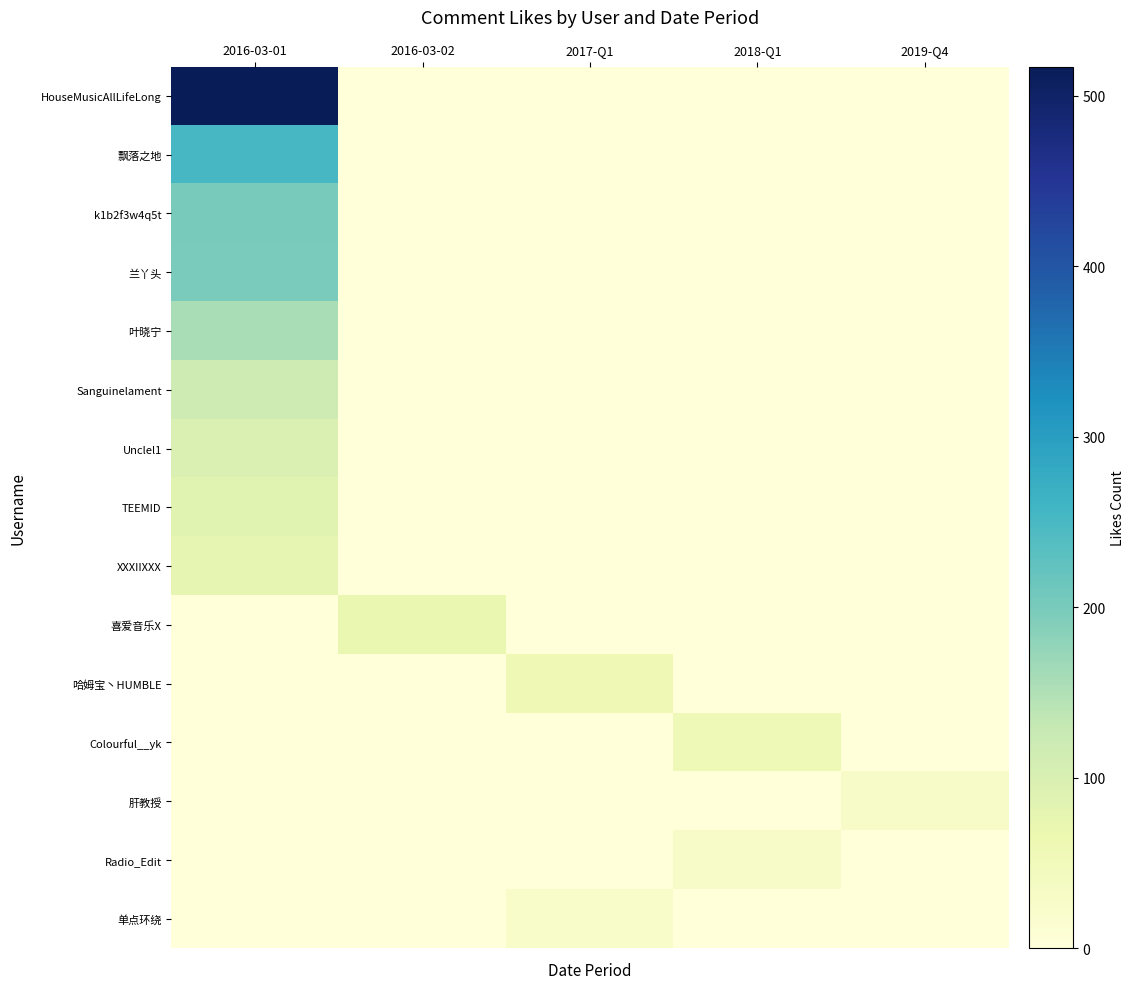

Reading left to right, transcribe all the data shown in this chart.

HouseMusicAllLifeLong: 2016-03-01=517	2016-03-02=0	2017-Q1=0	2018-Q1=0	2019-Q4=0
飘落之地: 2016-03-01=251	2016-03-02=0	2017-Q1=0	2018-Q1=0	2019-Q4=0
k1b2f3w4q5t: 2016-03-01=200	2016-03-02=0	2017-Q1=0	2018-Q1=0	2019-Q4=0
兰丫头: 2016-03-01=198	2016-03-02=0	2017-Q1=0	2018-Q1=0	2019-Q4=0
叶晓宁: 2016-03-01=157	2016-03-02=0	2017-Q1=0	2018-Q1=0	2019-Q4=0
Sanguinelament: 2016-03-01=118	2016-03-02=0	2017-Q1=0	2018-Q1=0	2019-Q4=0
Unclel1: 2016-03-01=96	2016-03-02=0	2017-Q1=0	2018-Q1=0	2019-Q4=0
TEEMID: 2016-03-01=86	2016-03-02=0	2017-Q1=0	2018-Q1=0	2019-Q4=0
XXXIIXXX: 2016-03-01=76	2016-03-02=0	2017-Q1=0	2018-Q1=0	2019-Q4=0
喜爱音乐X: 2016-03-01=0	2016-03-02=69	2017-Q1=0	2018-Q1=0	2019-Q4=0
哈姆宝丶HUMBLE: 2016-03-01=0	2016-03-02=0	2017-Q1=57	2018-Q1=0	2019-Q4=0
Colourful__yk: 2016-03-01=0	2016-03-02=0	2017-Q1=0	2018-Q1=55	2019-Q4=0
肝教授: 2016-03-01=0	2016-03-02=0	2017-Q1=0	2018-Q1=0	2019-Q4=30
Radio_Edit: 2016-03-01=0	2016-03-02=0	2017-Q1=0	2018-Q1=30	2019-Q4=0
单点环绕: 2016-03-01=0	2016-03-02=0	2017-Q1=26	2018-Q1=0	2019-Q4=0